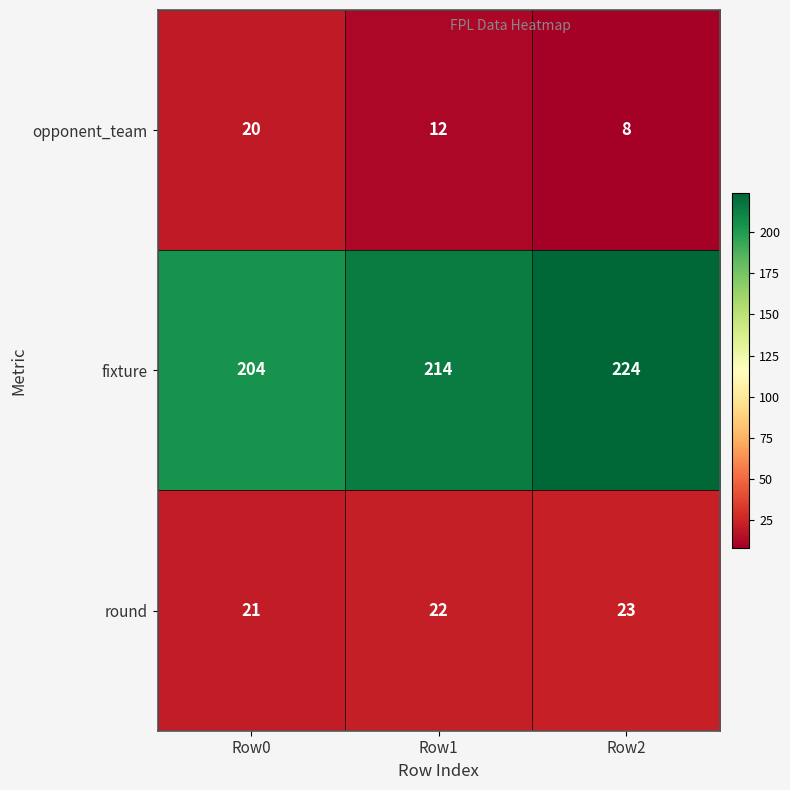

Which series has the widest spread of values?

fixture